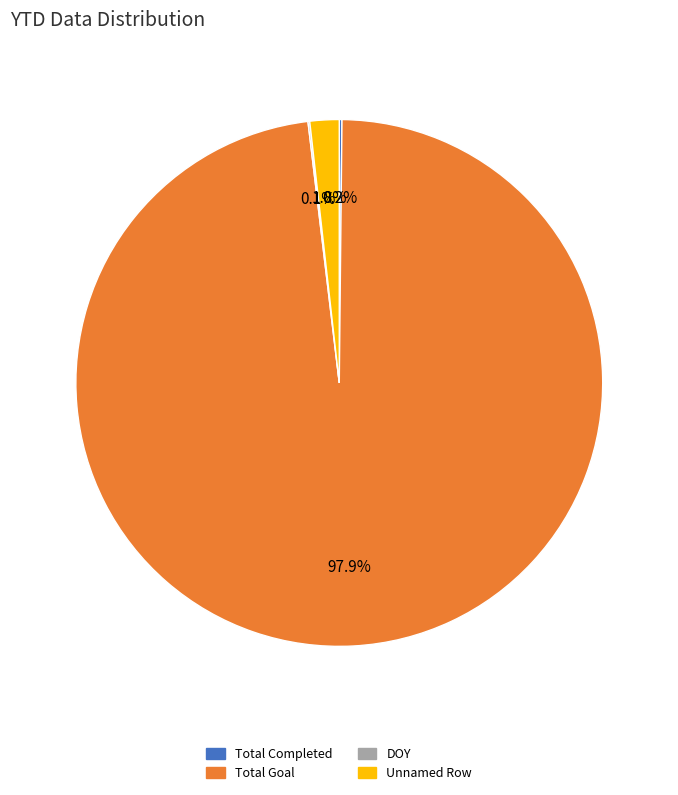

To the nearest percent, what is the average slice percentage?

25%